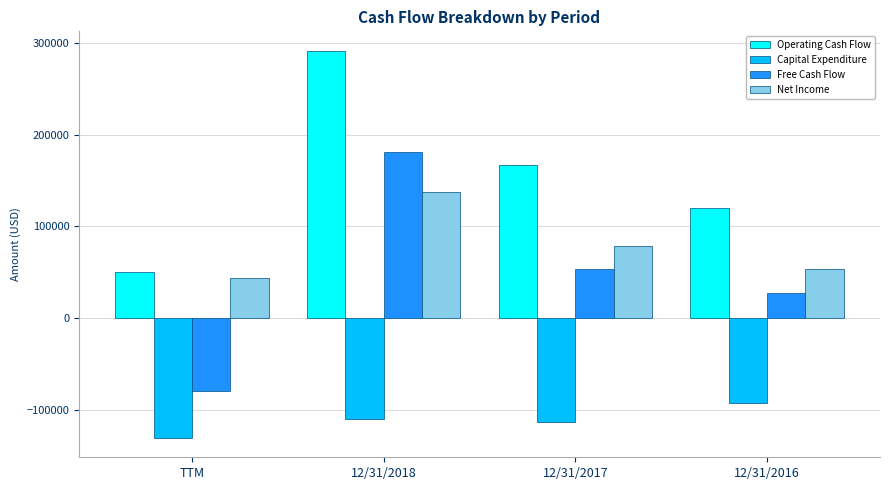

Which label corresponds to the smallest value in the chart?

TTM